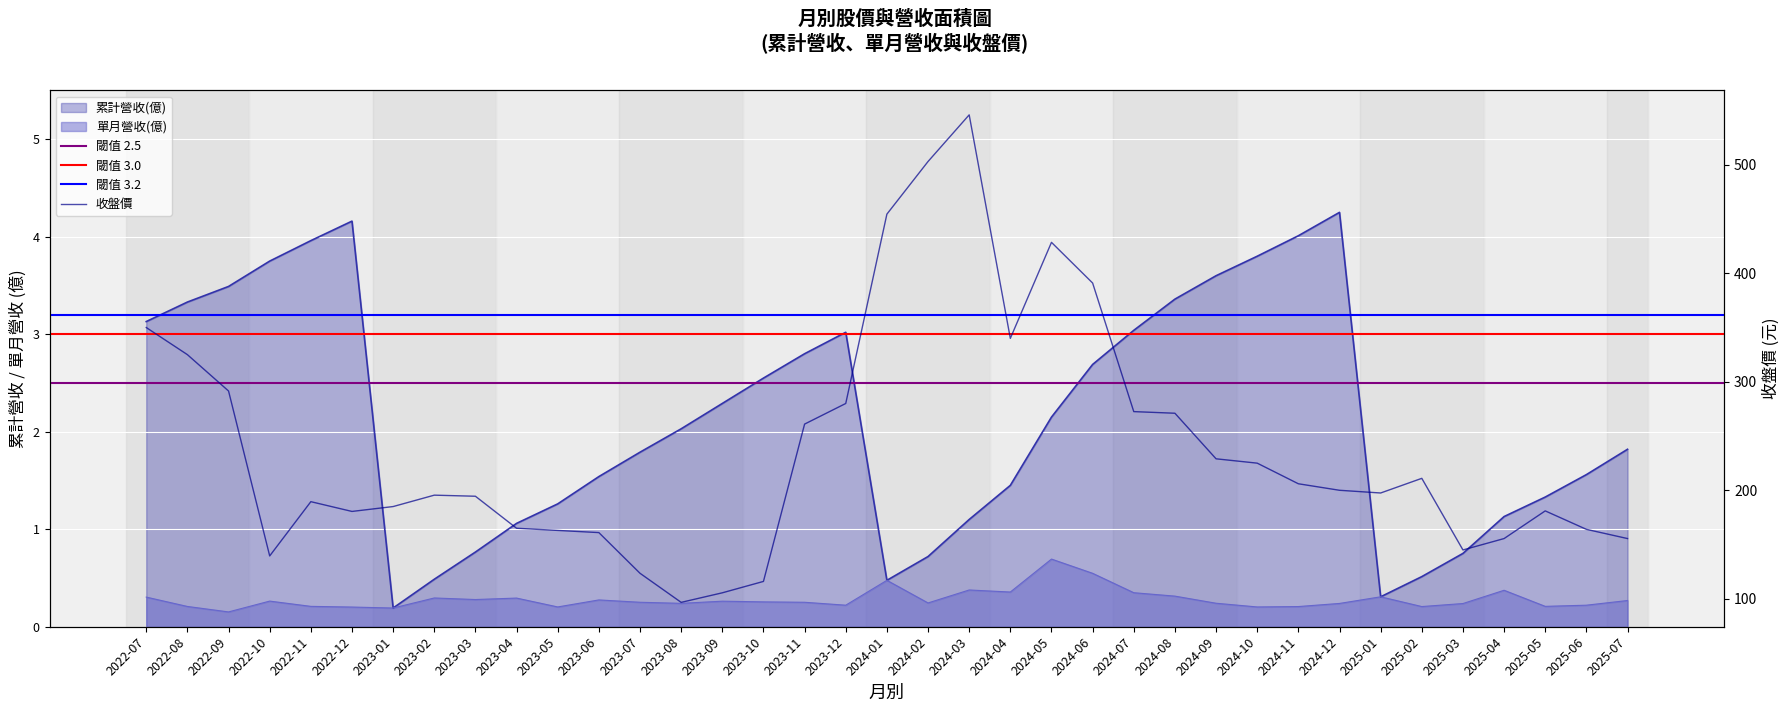

True or false: 收盤價 has more than 0 points higher than both neighbors.

True